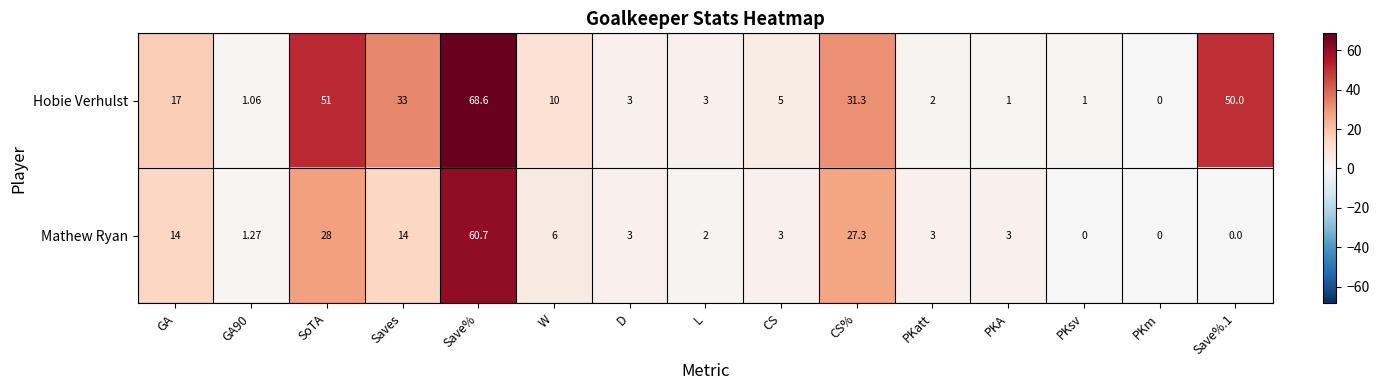

Is the value of Mathew Ryan at W greater than the value of Hobie Verhulst at PKatt?

Yes